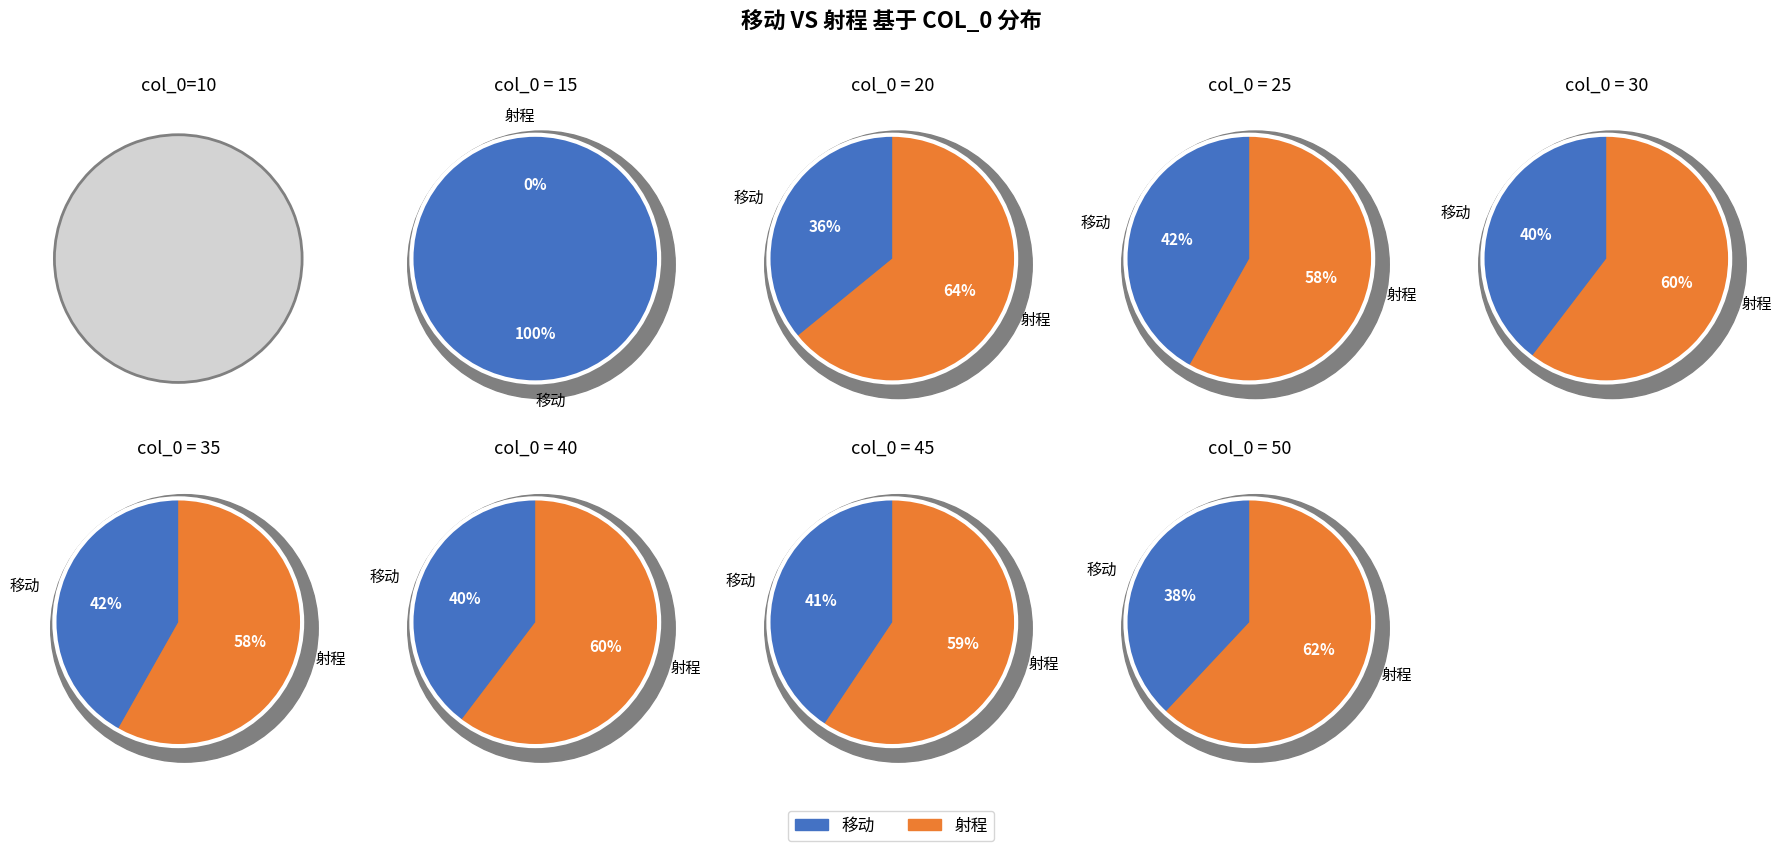

Combined, do 50 and 15 account for over 50%?

No